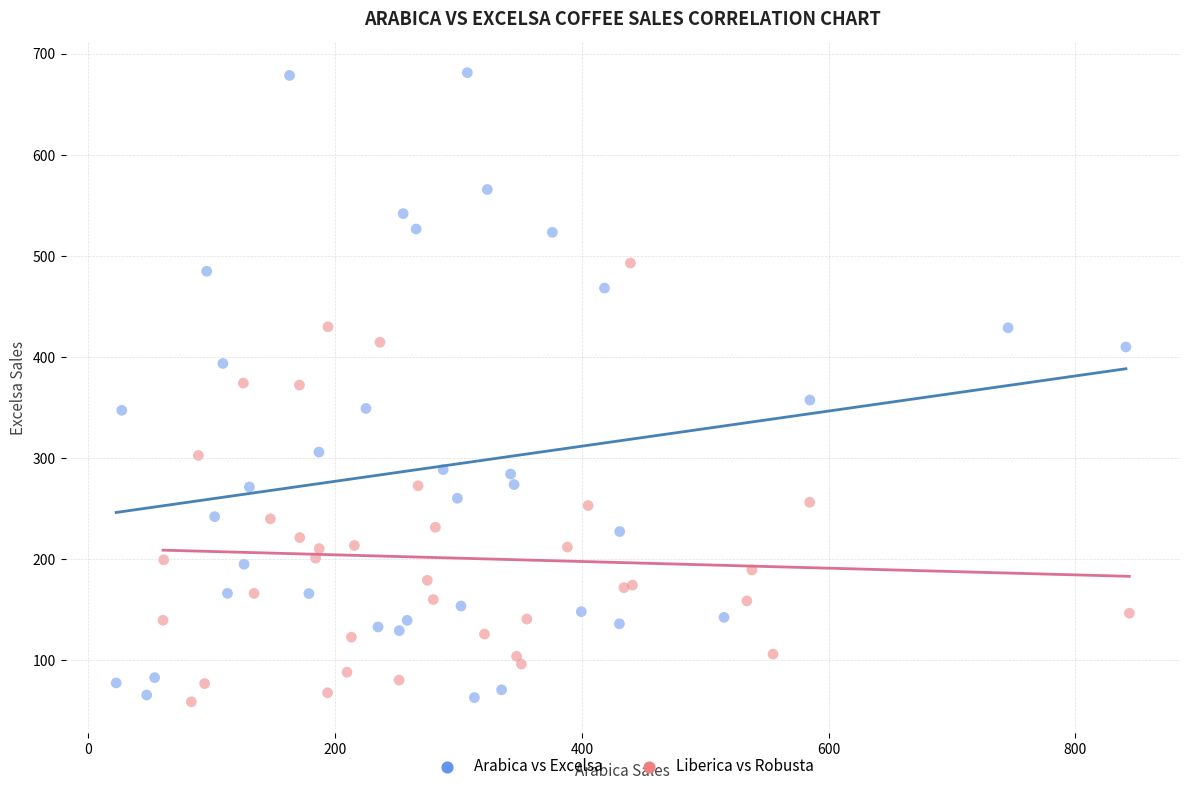

Which series reaches the maximum Y coordinate?

Arabica vs Excelsa